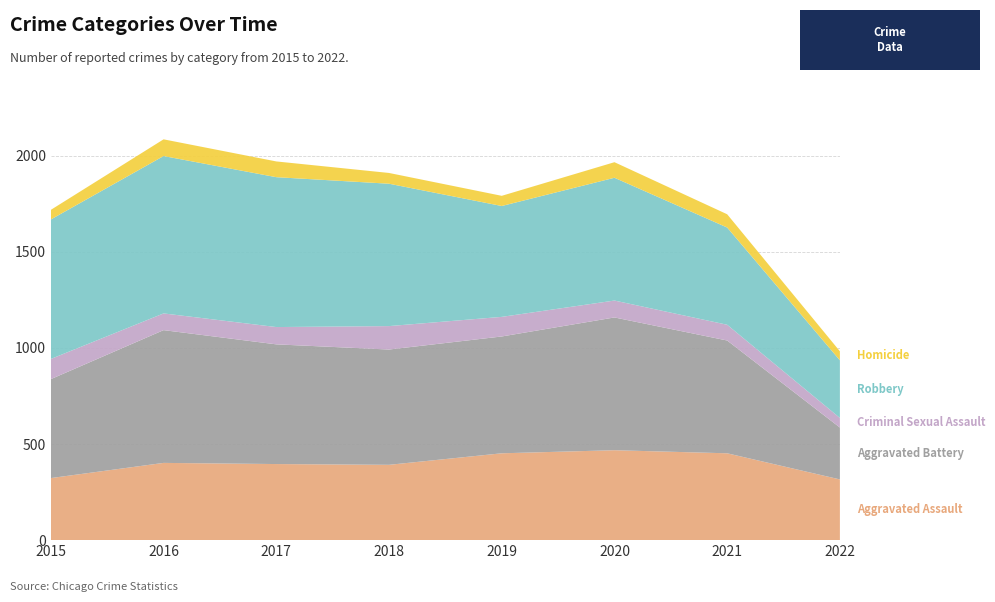

Reading left to right, transcribe all the data shown in this chart.

Aggravated Assault: 2015=323	2016=402	2017=396	2018=392	2019=452	2020=468	2021=452	2022=316
Aggravated Battery: 2015=515	2016=691	2017=623	2018=600	2019=608	2020=691	2021=587	2022=270
Criminal Sexual Assault: 2015=105	2016=87	2017=90	2018=122	2019=102	2020=88	2021=82	2022=50
Robbery: 2015=726	2016=819	2017=780	2018=741	2019=577	2020=639	2021=506	2022=300
Homicide: 2015=50	2016=87	2017=82	2018=56	2019=53	2020=81	2021=69	2022=47